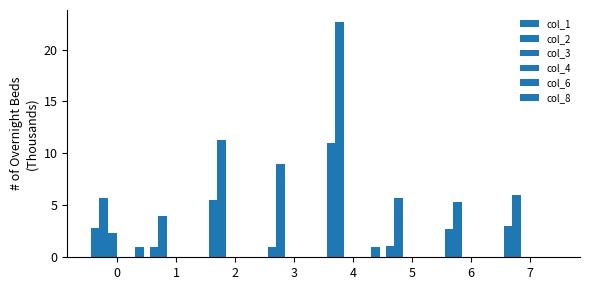

Which category has the lowest value in the col_8 series?

1